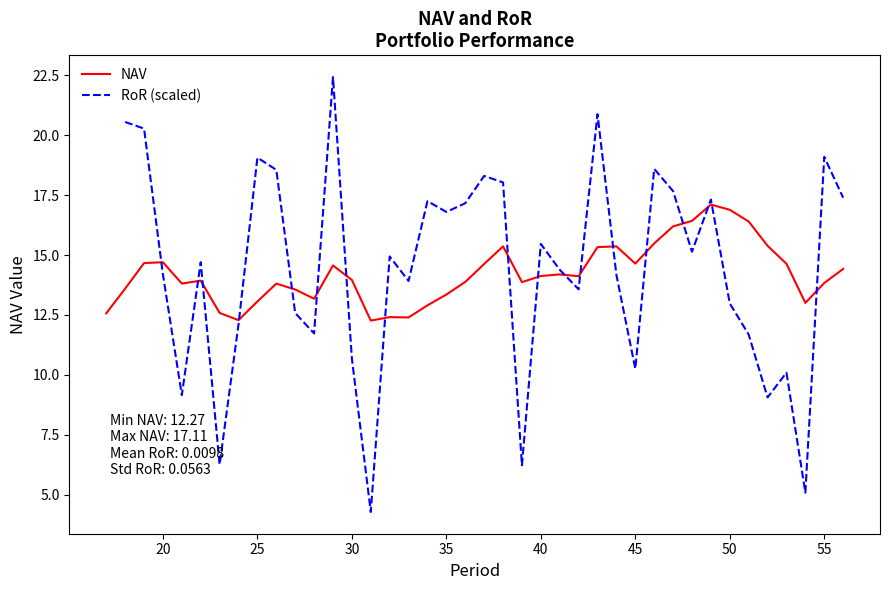

Rank the series by their maximum value, from lowest to highest.

NAV, RoR (scaled)